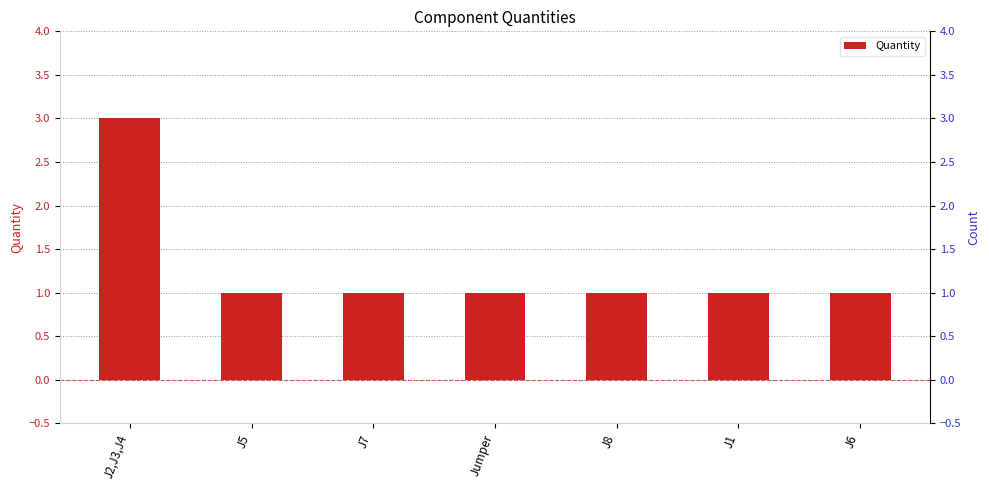

What is the smallest value displayed?

1